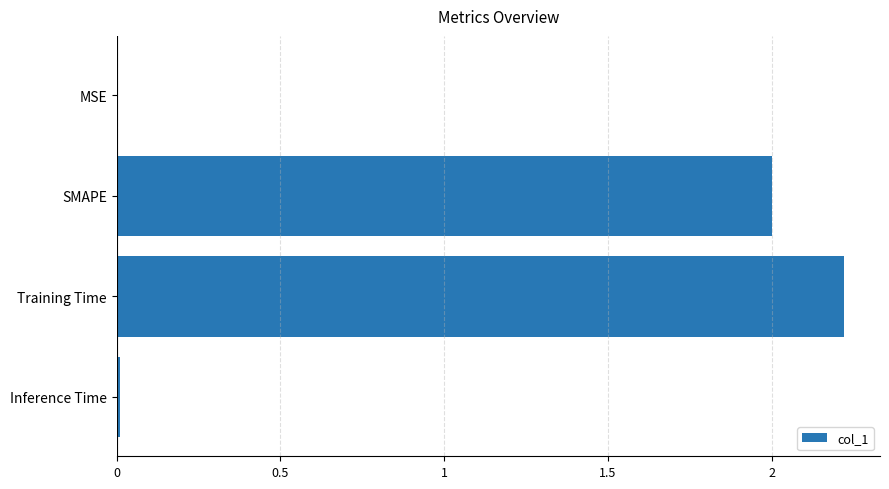

The value at Training Time is 3.3. True or false?

False